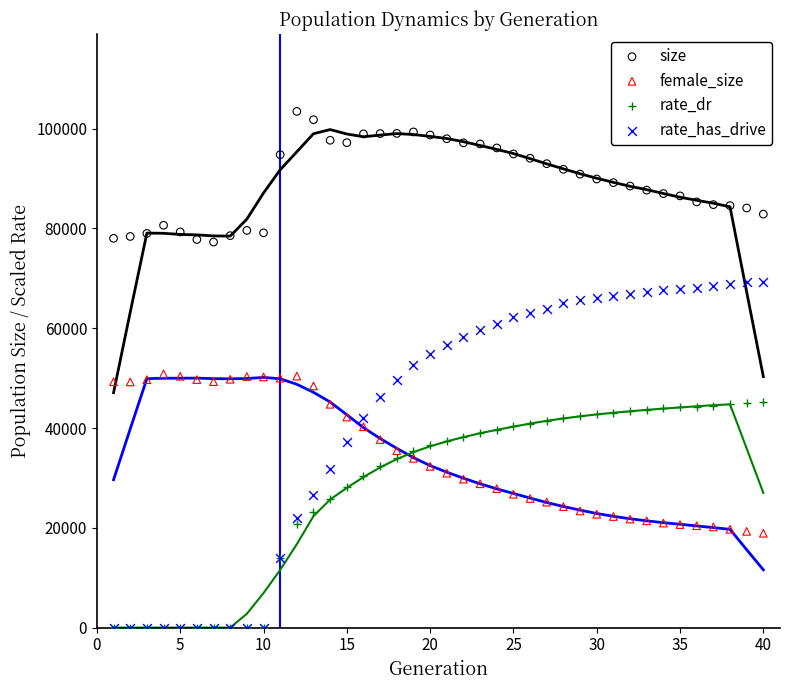

What are all the series names shown in the legend?

size, female_size, rate_dr, rate_has_drive